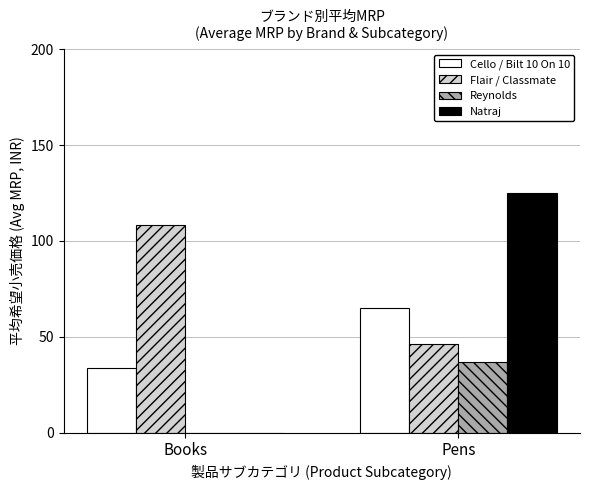

Is it true that Cello / Bilt 10 On 10 equals 65.0 at Pens?

True